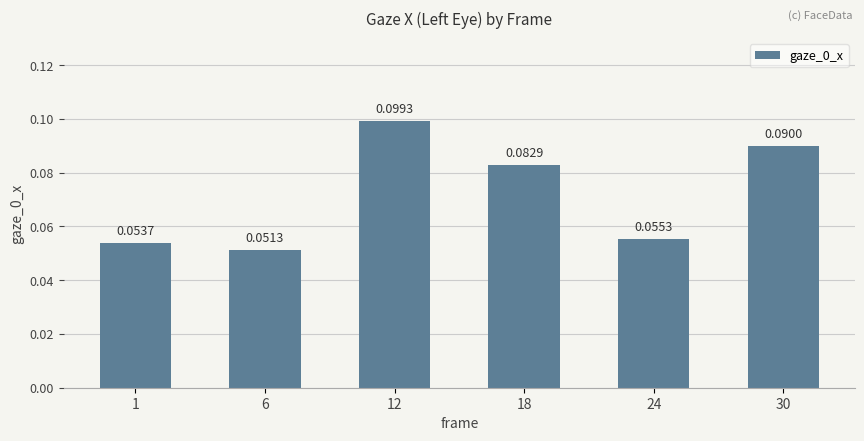

Between 6 and 30, which is larger?

30